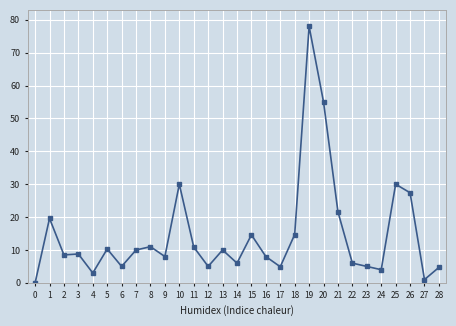

Approximately how many times larger is the value at 3 compared to 25?

0.3